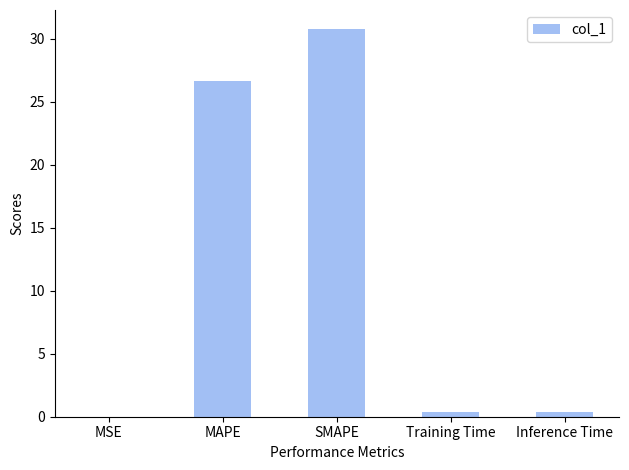

What is the difference between the values at Inference Time and MSE?

0.4